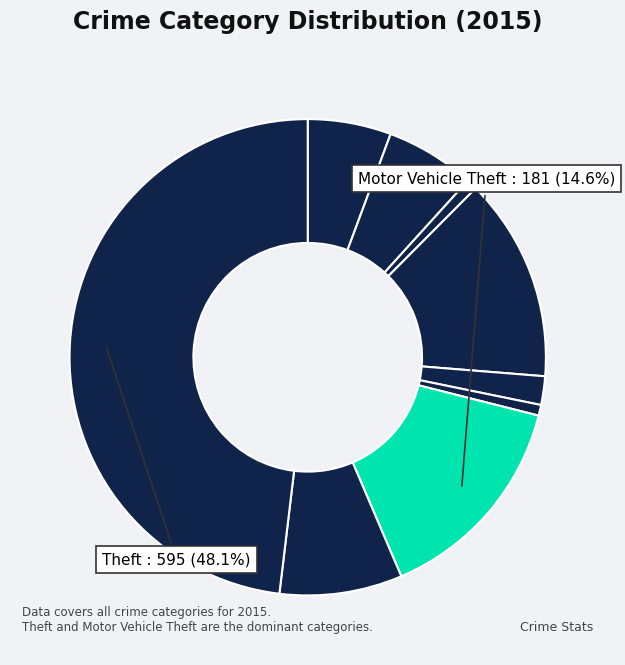

Count the number of slices in the pie.

9